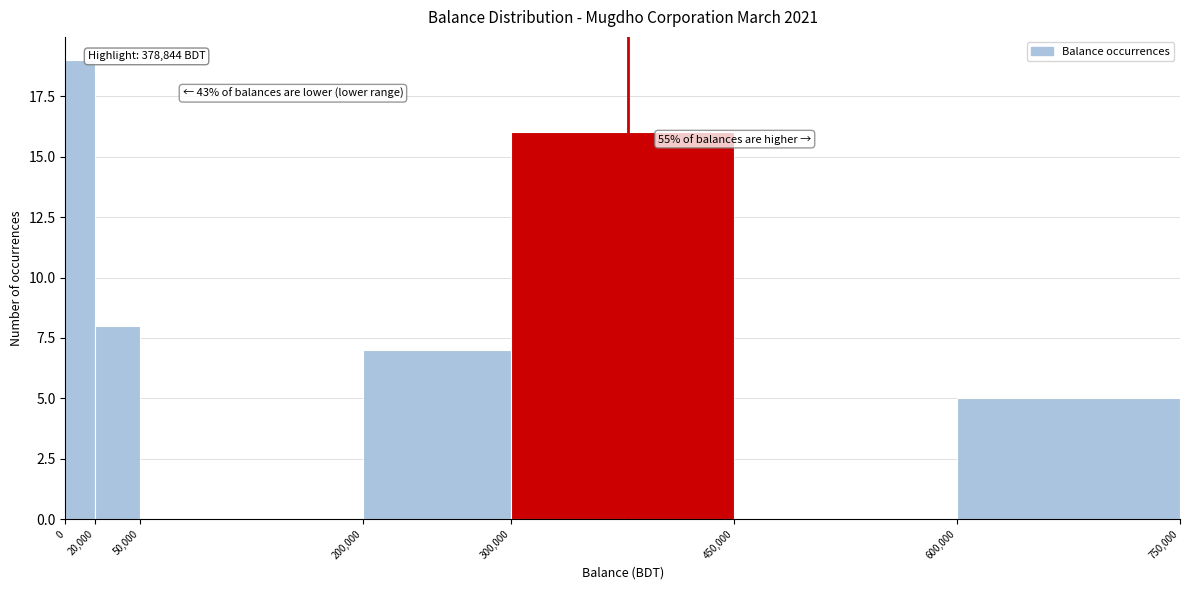

Over which range of the x-axis is the bar tallest?

0 to 20,000